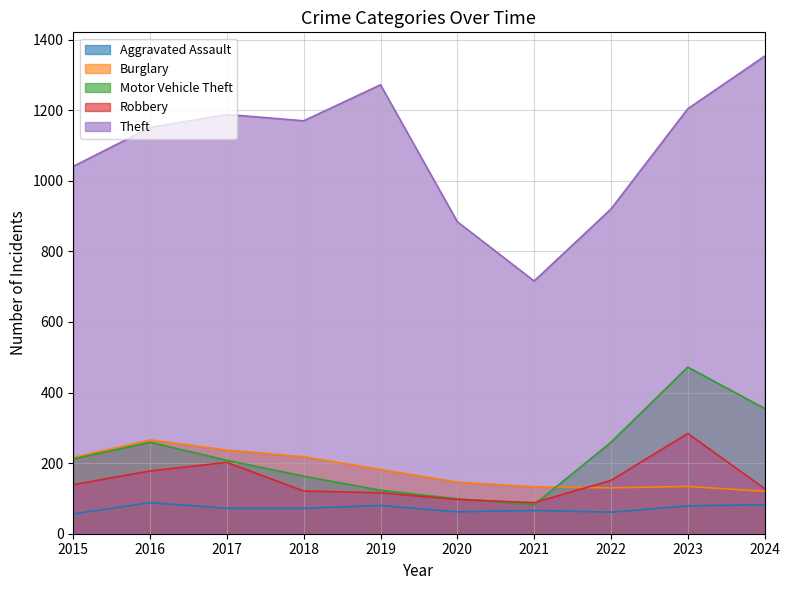

True or false: Robbery has a value of 23 at 2020.

False